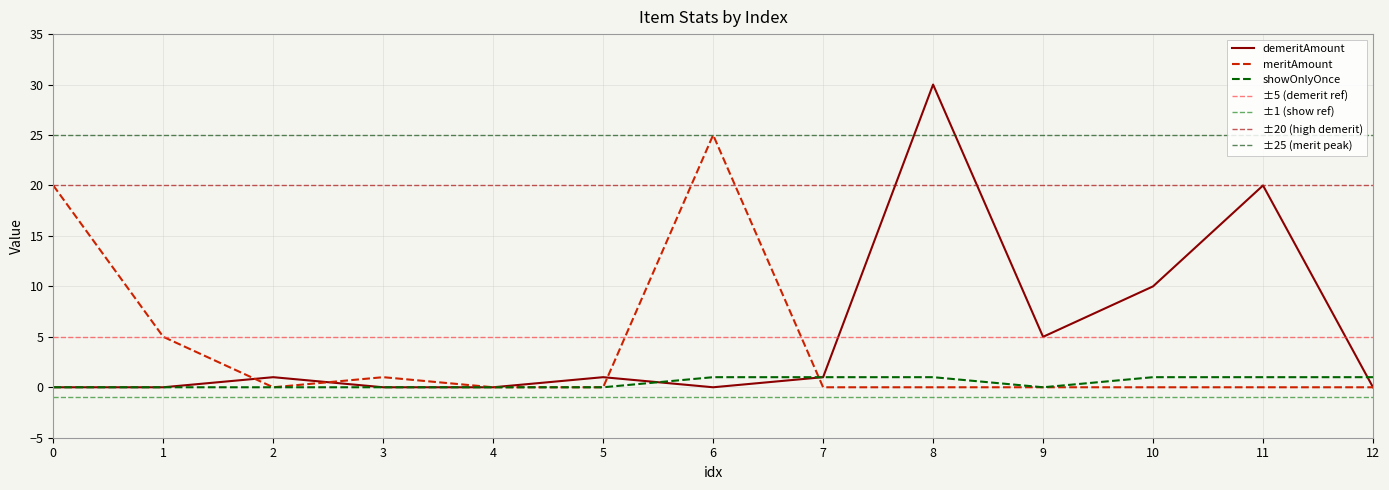

At which category does demeritAmount reach its first local valley?

6